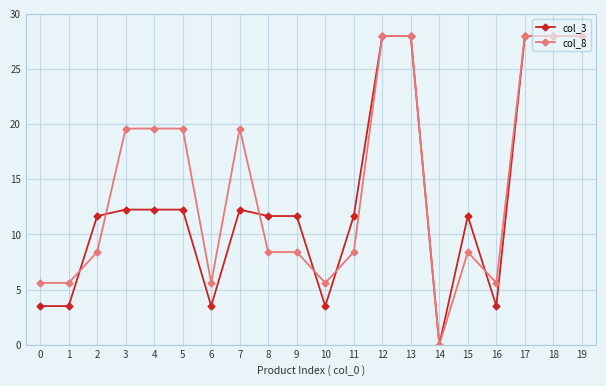

Which series changed the most between 7 and 18?

col_3